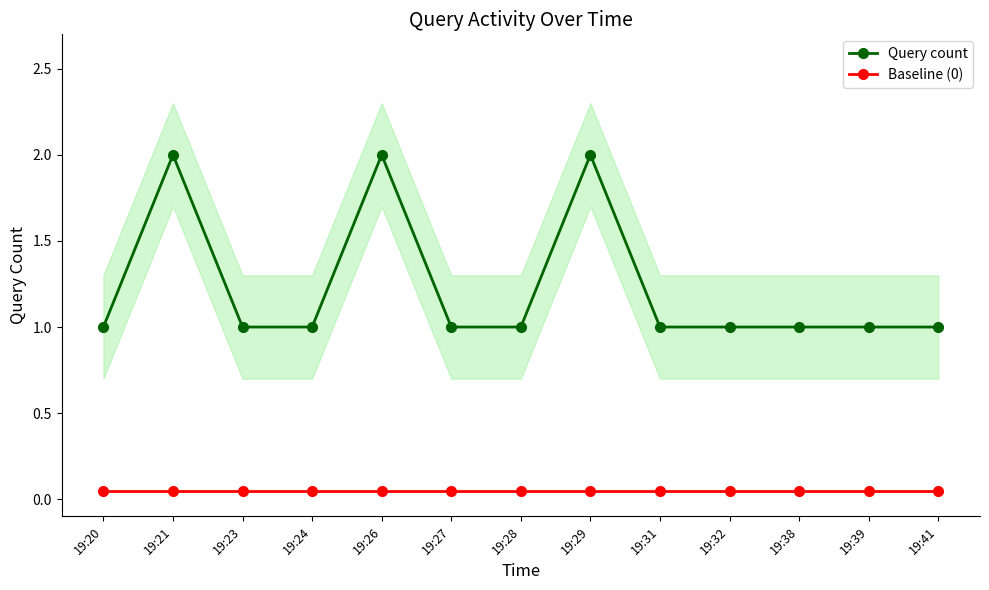

At which label does Query count reach its minimum?

19:20